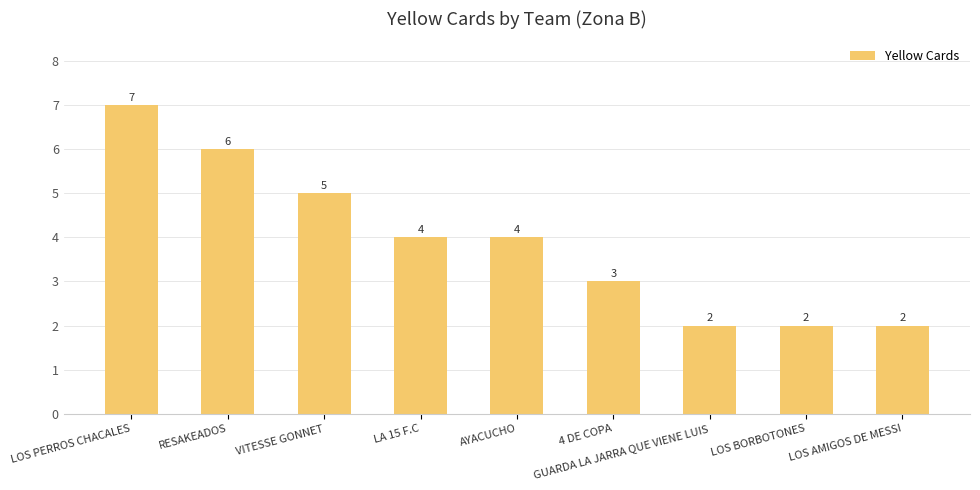

What is the value of the 6th bar from the left?

3